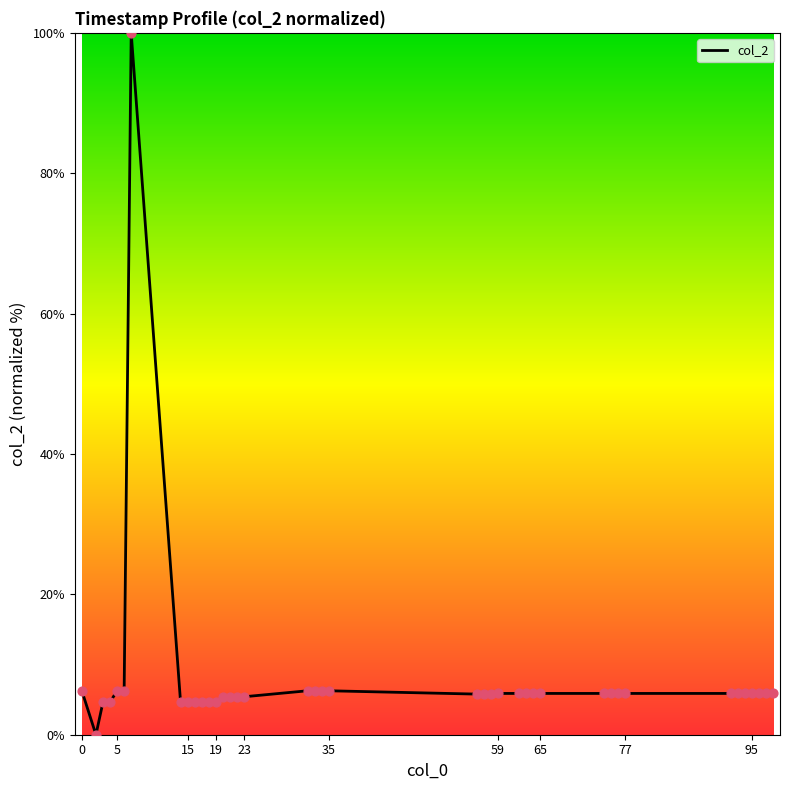

What is the maximum value shown in the chart?

100.0